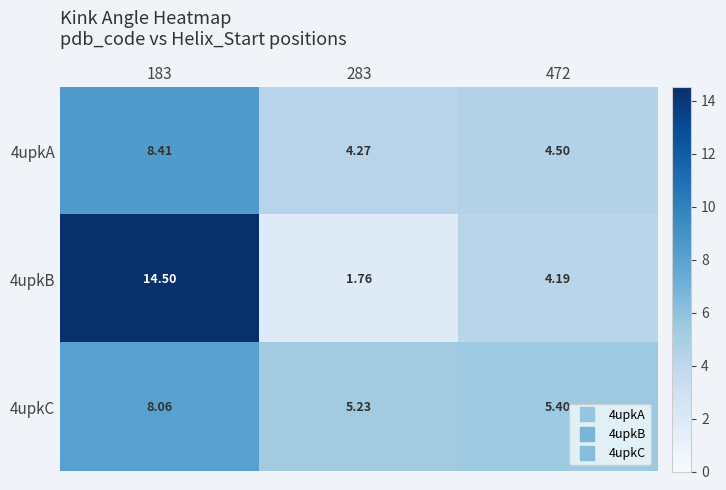

Is the value of 4upkB at 283 greater than the value of 4upkC at 472?

No